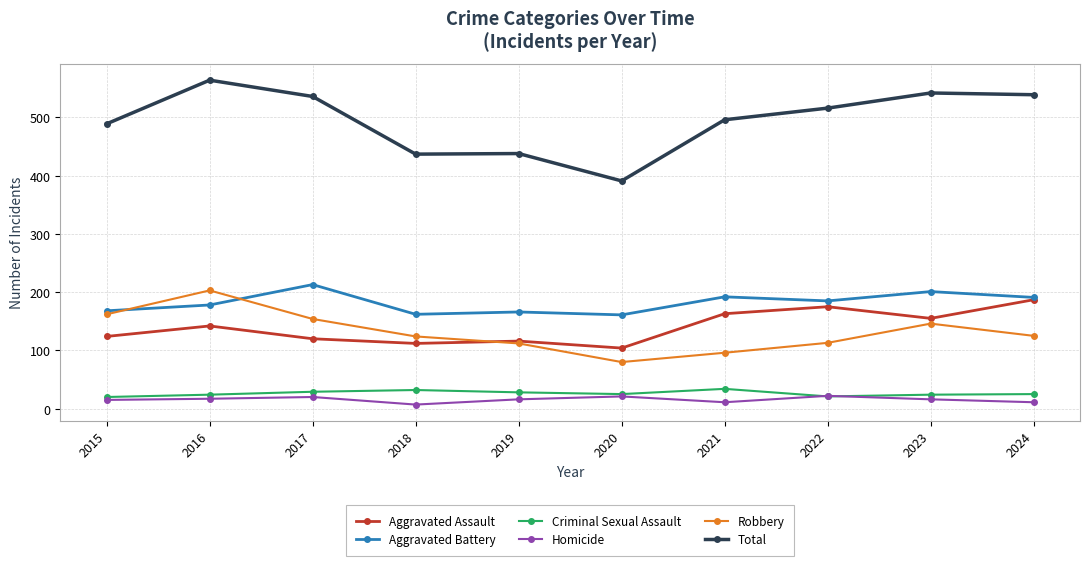

Which series changed the most between 2018 and 2020?

Total